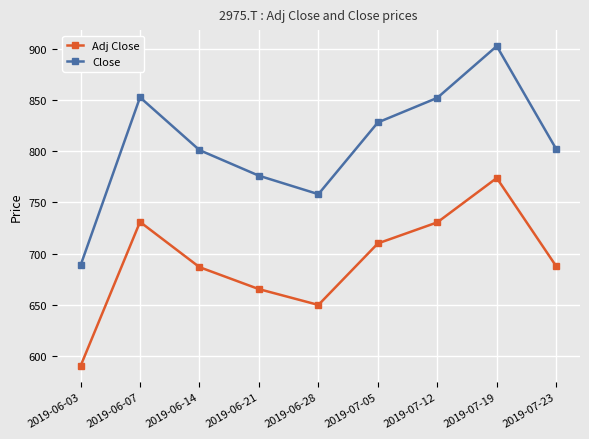

What is the difference between the maximum and minimum values in the Adj Close series?

183.5